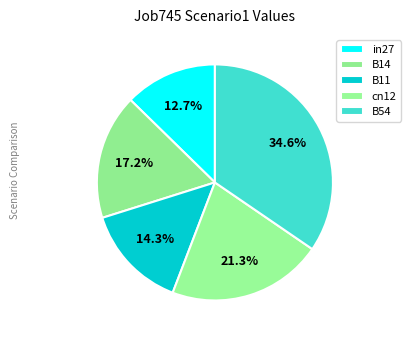

Is it true that B11 is 5% of the pie?

False